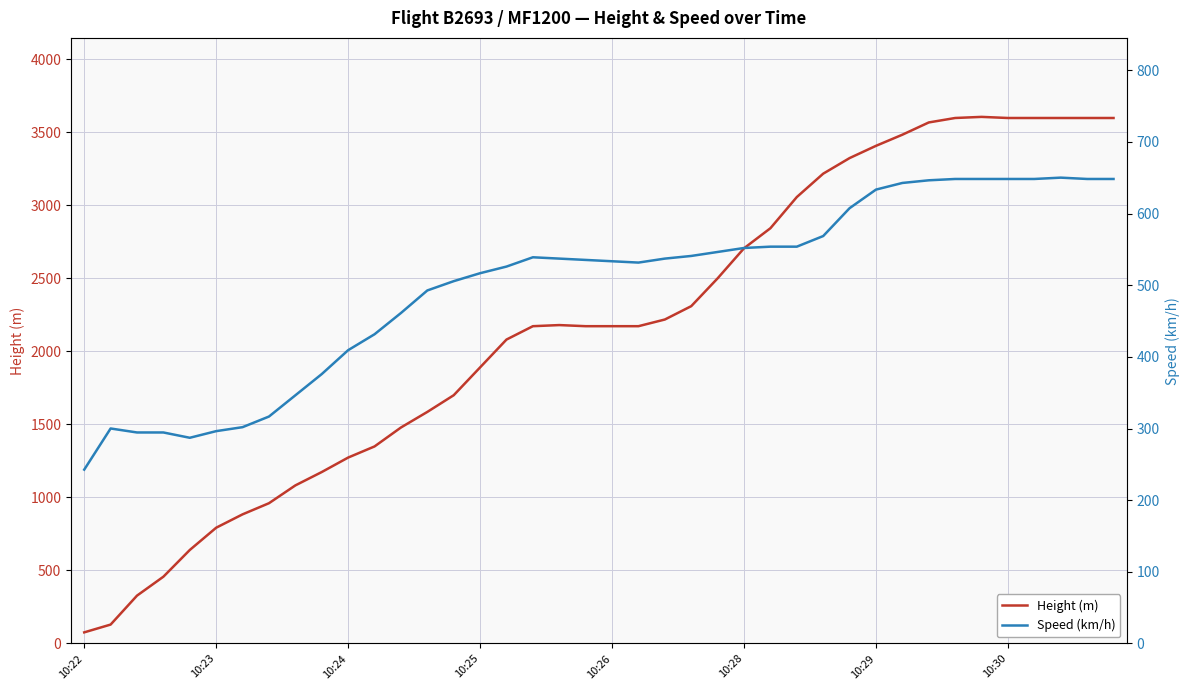

How many interior local valleys does the Speed (km/h) series have?

2